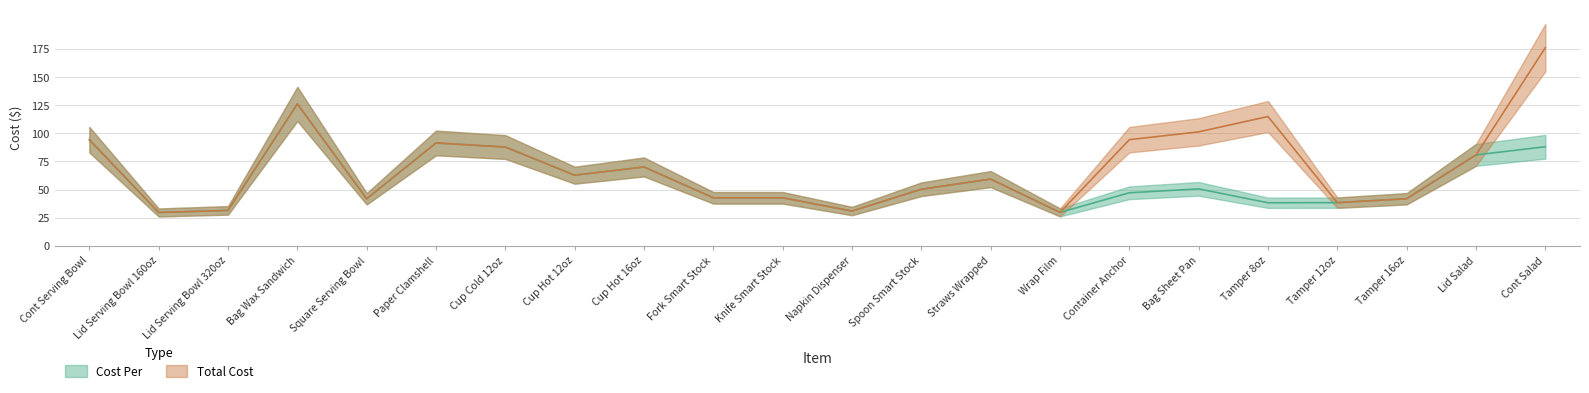

Which series has the widest spread of values?

Total Cost